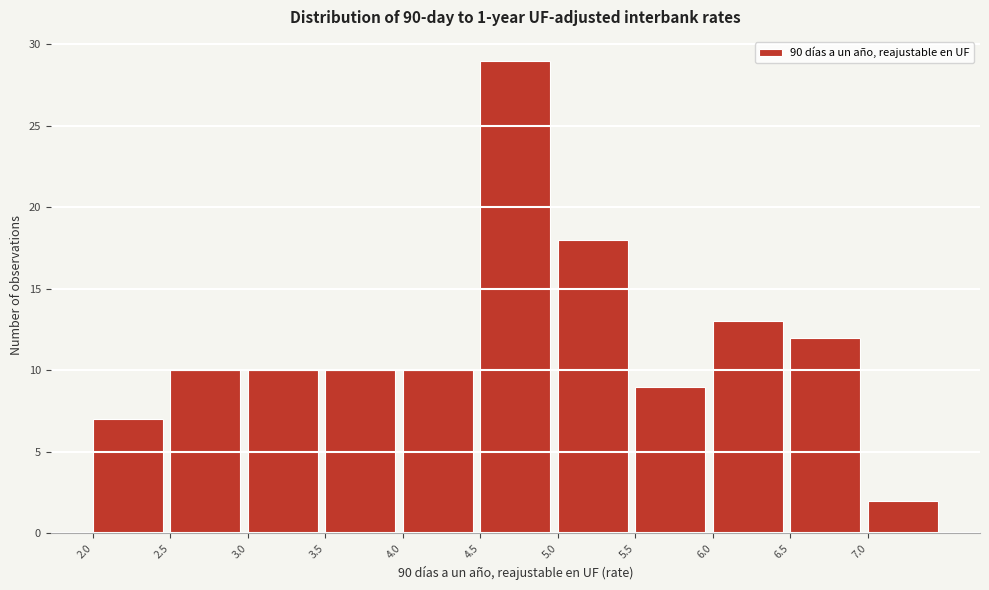

Over which range of the x-axis is the bar tallest?

4.5 to 5.0